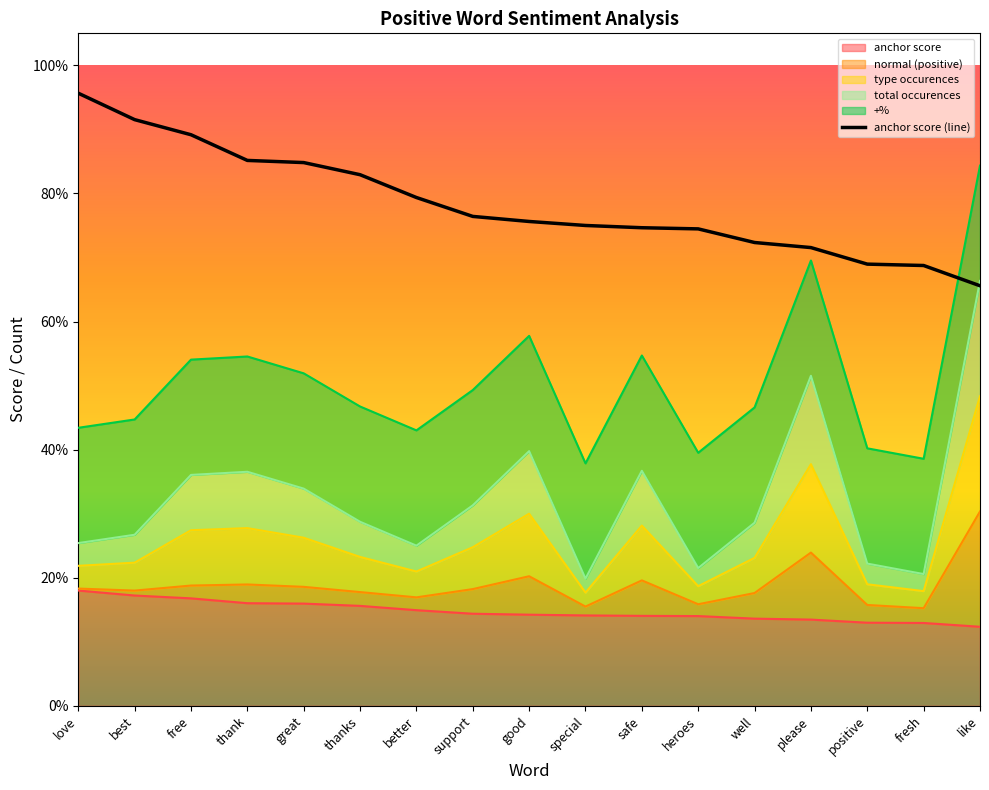

What is the difference between the maximum and minimum values in the anchor score series?

0.3